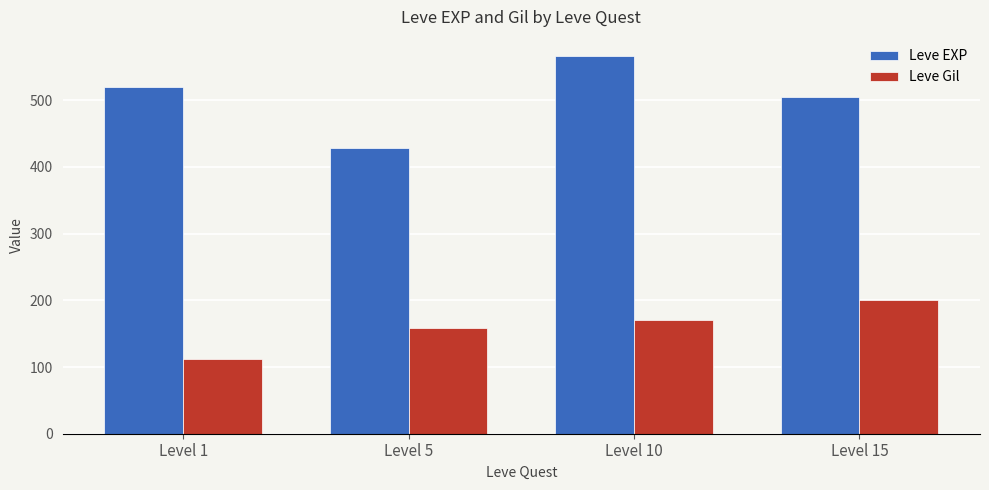

What is the difference between the maximum and minimum values in the Leve EXP series?

138.3